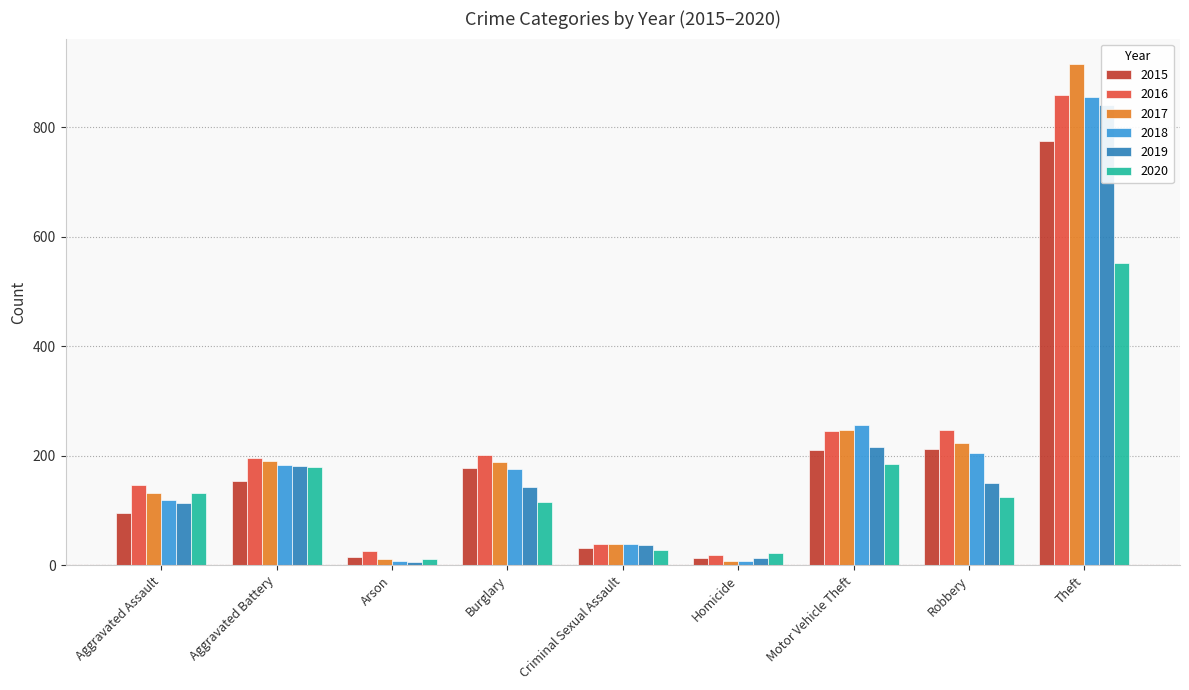

The value of 2015 at Aggravated Assault is 134. True or false?

False